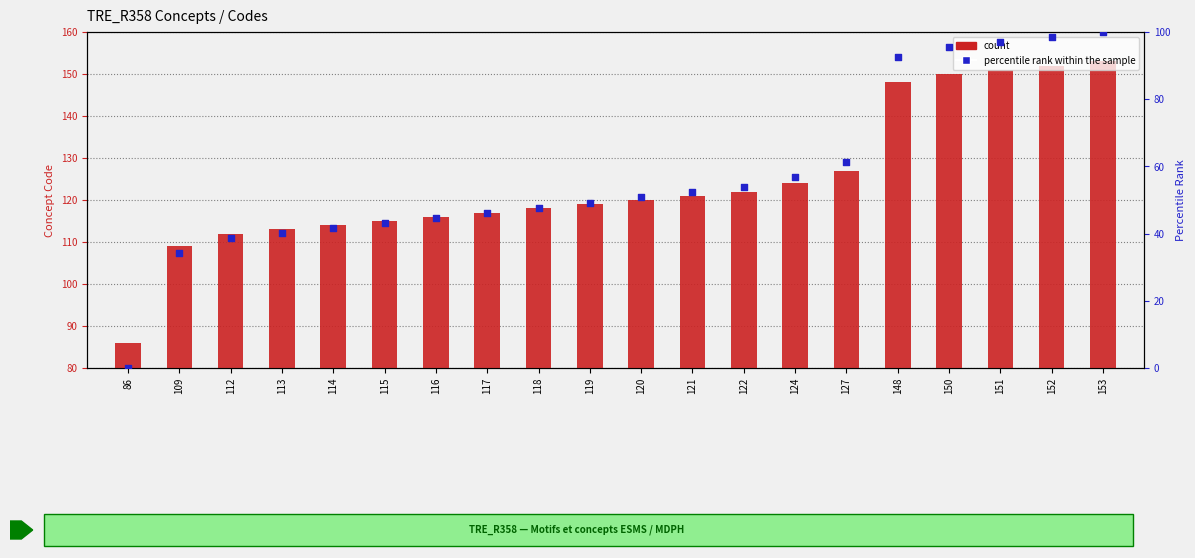

Which series reaches the maximum Y coordinate?

count